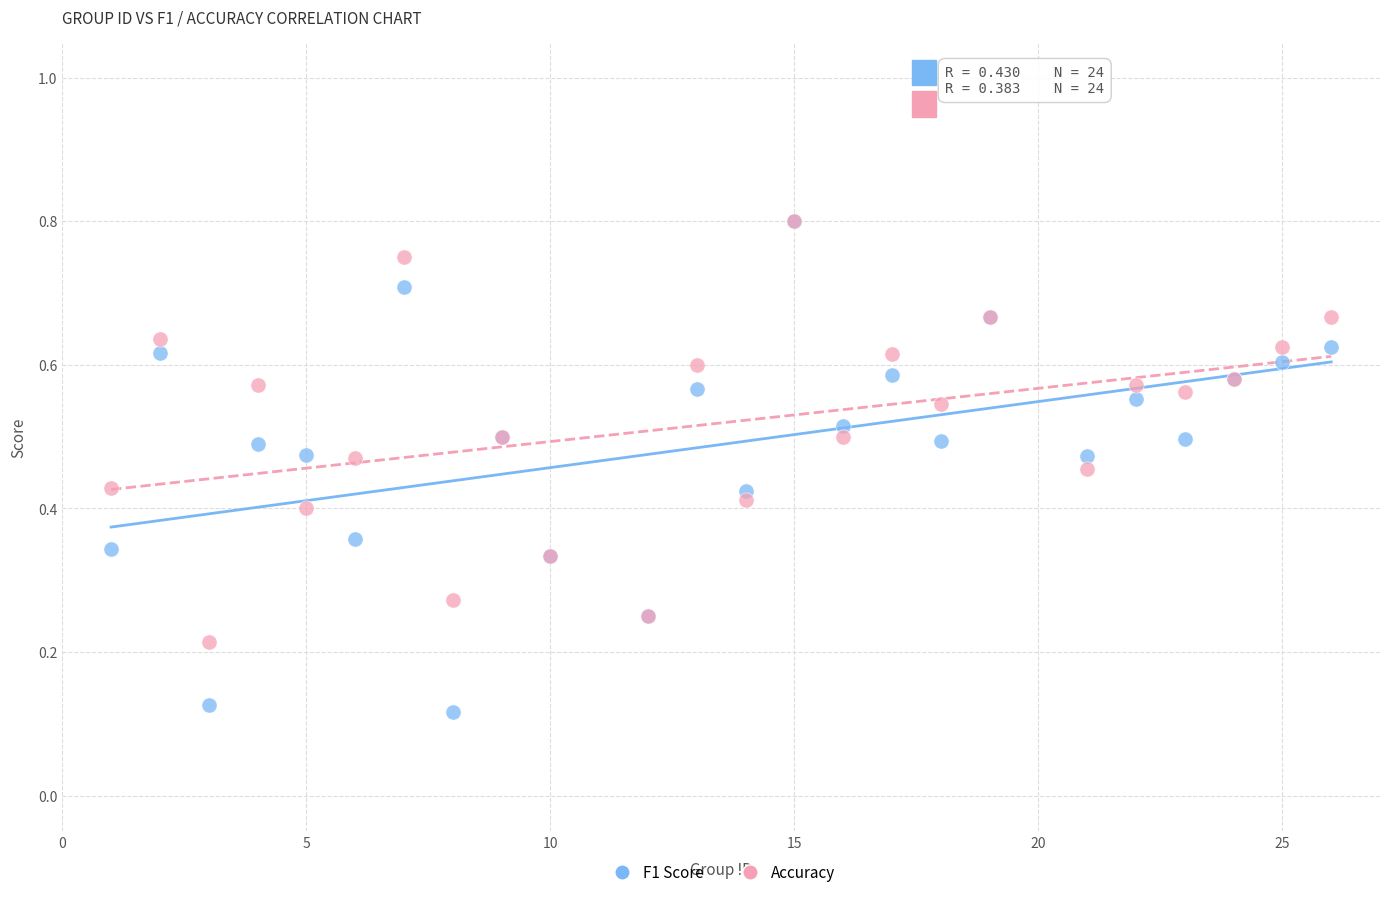

What are all the series names shown in the legend?

F1 Score, Accuracy